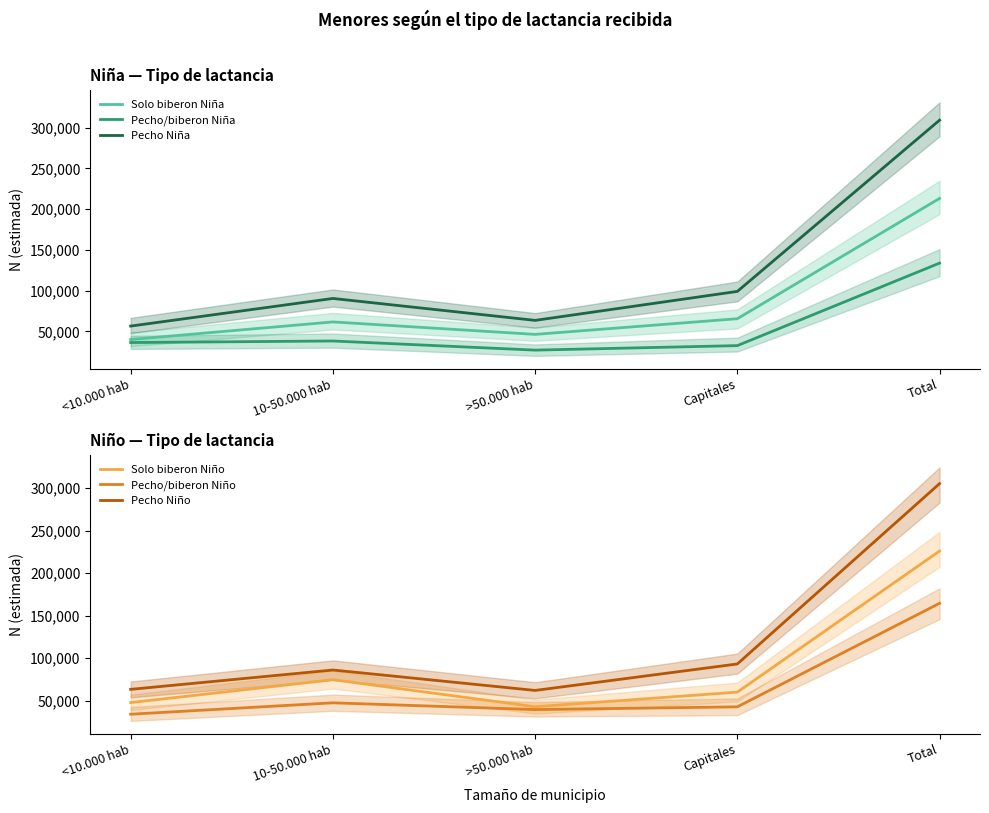

What is the average value of the Solo biberon Niña series?

85280